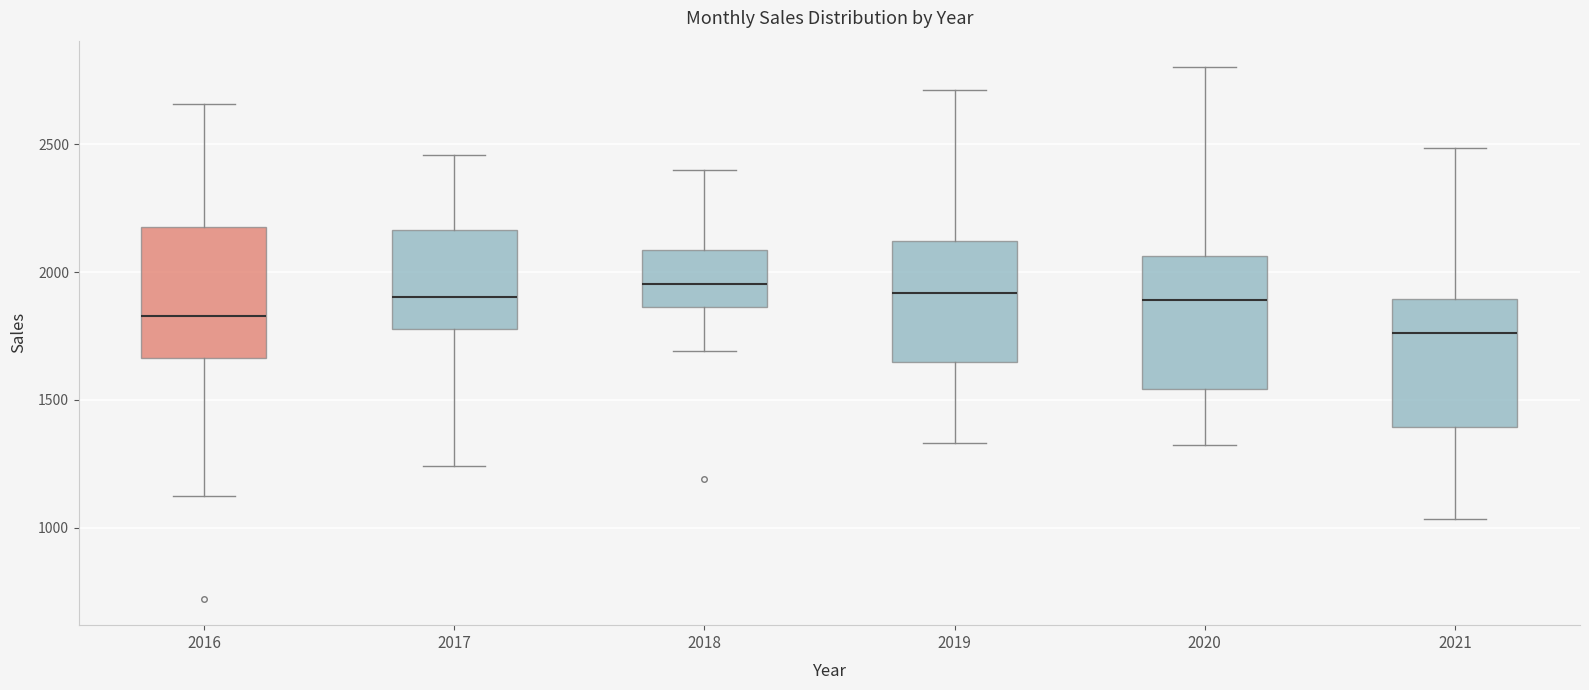

Reading left to right, transcribe this box plot: for each box, give where its median line is, the range the box spans, and where its two whiskers end, as read against the y-axis. The values are not printed on the chart, so give them approximately, as read against the axis.

2016: median 1850, box 1650 to 2200, whiskers 1100 to 2650
2017: median 1900, box 1800 to 2150, whiskers 1250 to 2450
2018: median 1950, box 1850 to 2100, whiskers 1700 to 2400
2019: median 1900, box 1650 to 2100, whiskers 1350 to 2700
2020: median 1900, box 1550 to 2050, whiskers 1300 to 2800
2021: median 1750, box 1400 to 1900, whiskers 1050 to 2500